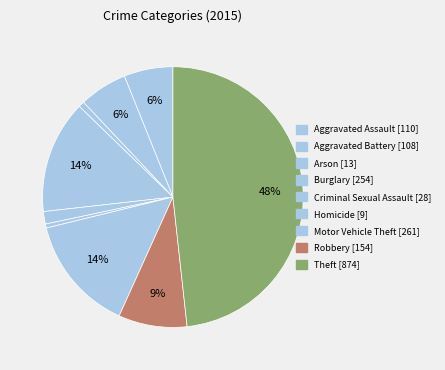

What percentage is the Criminal Sexual Assault slice, to the nearest percent?

2%